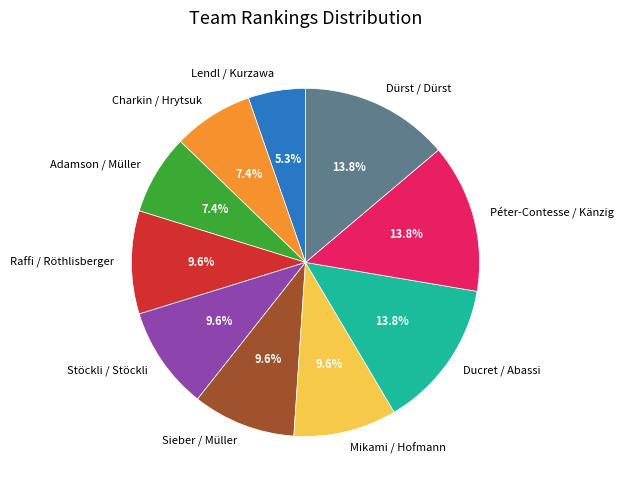

What percentage is the Charkin / Hrytsuk slice, to the nearest percent?

7%